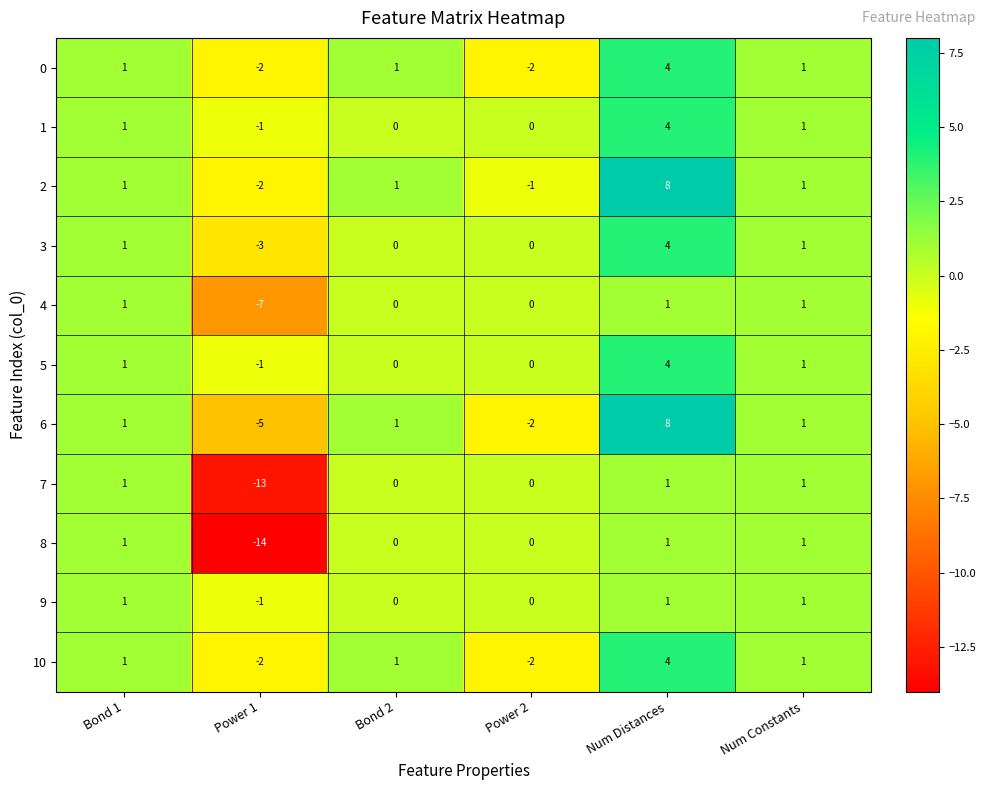

Is it true that 5 equals -3 at Bond 2?

False